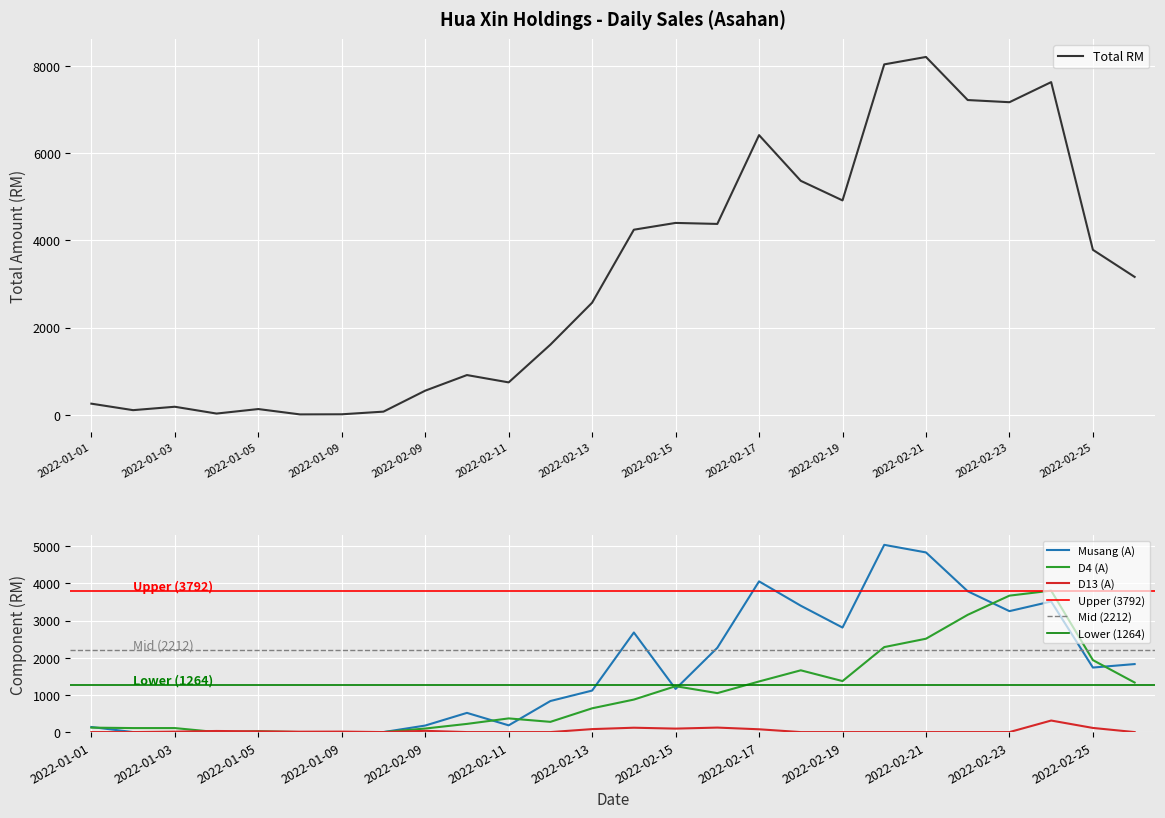

What is the value of the musang_a_total point at the 10th from the left?

517.0